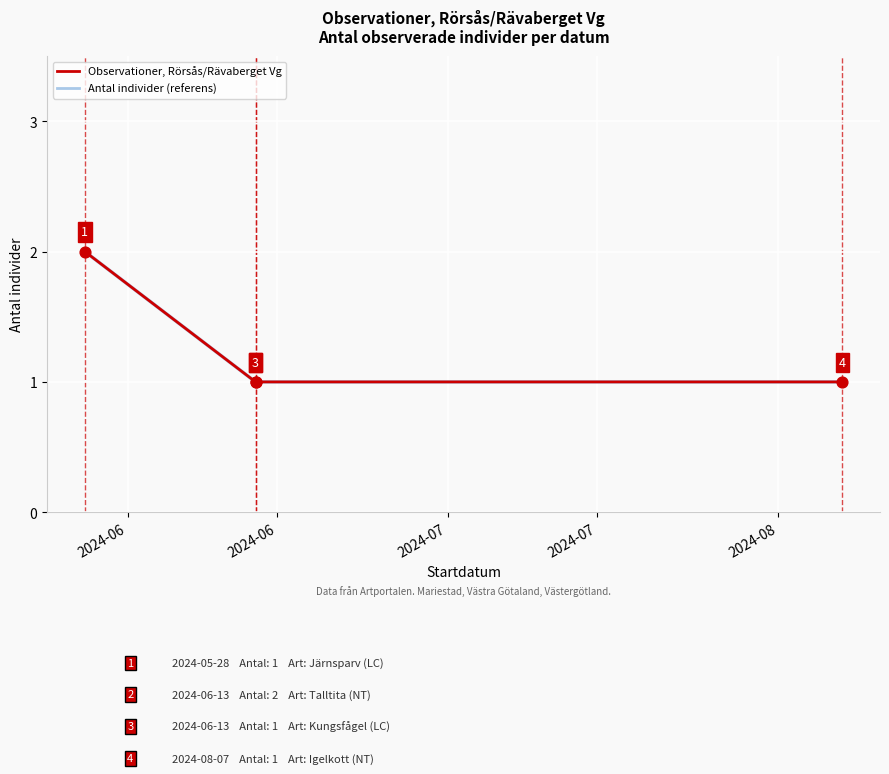

Is the value of Antal individer (referens) at 2024-06 greater than the value of Observationer, Rörsås/Rävaberget Vg at 2024-06?

No